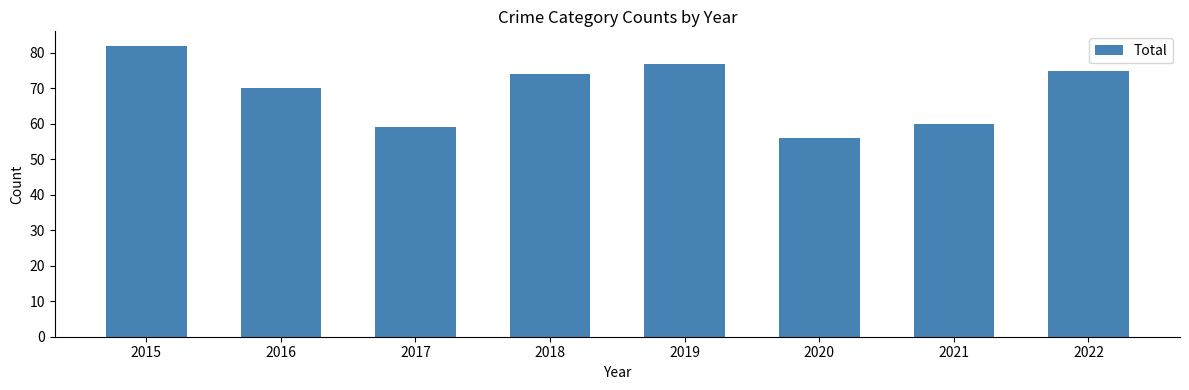

List the labels in order of value, smallest first.

2020, 2017, 2021, 2016, 2018, 2022, 2019, 2015